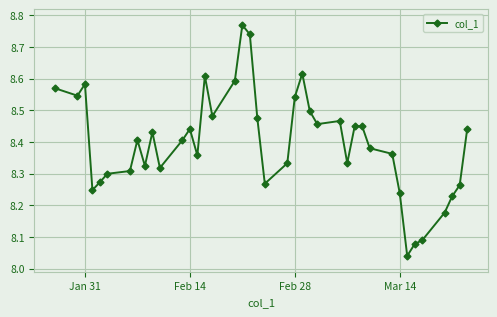

What is the difference between the second highest and second lowest values?

0.7